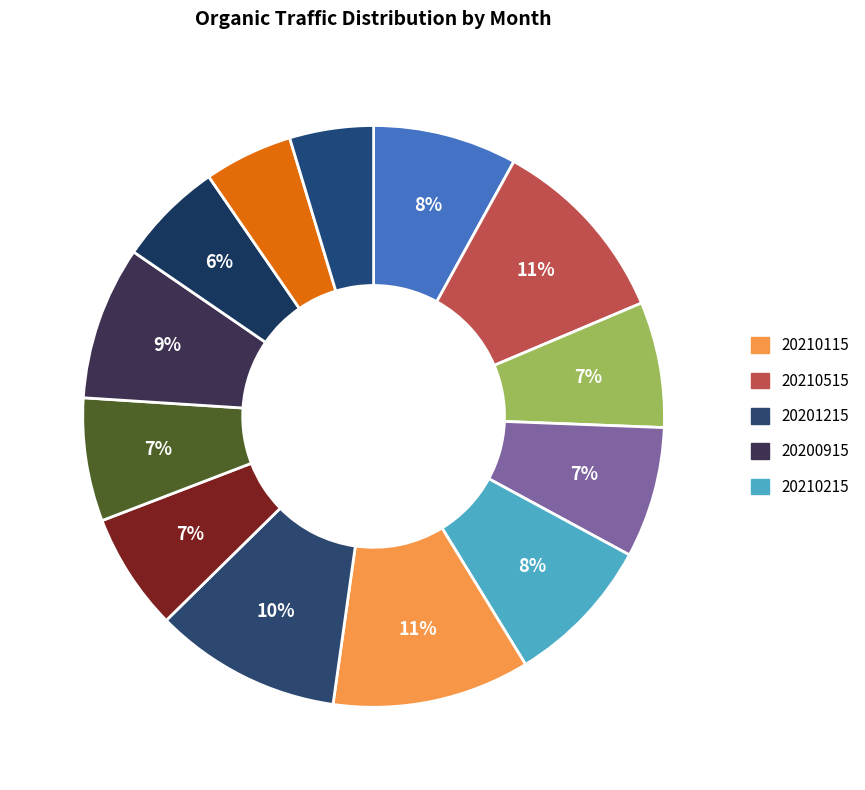

How many slices are in this pie chart?

13